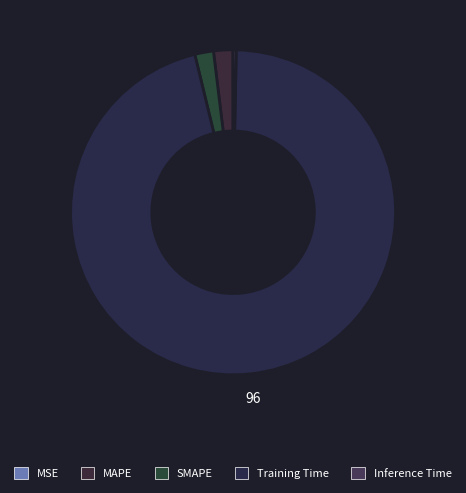

What is the largest slice in the pie chart?

Training Time